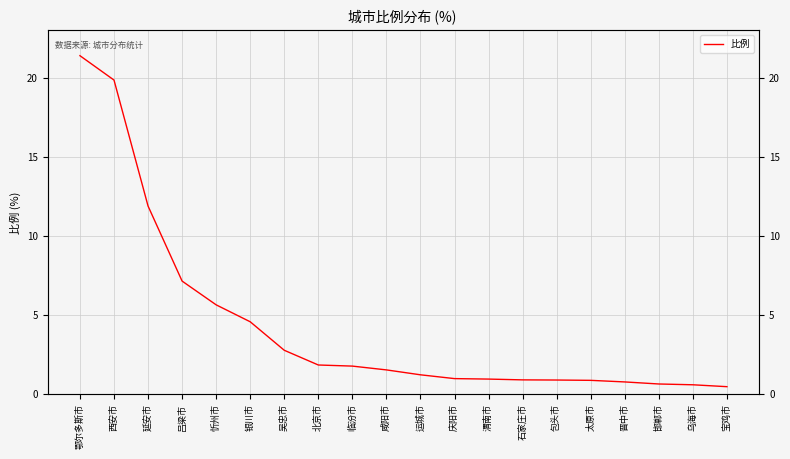

What is the minimum value shown in the chart?

0.5